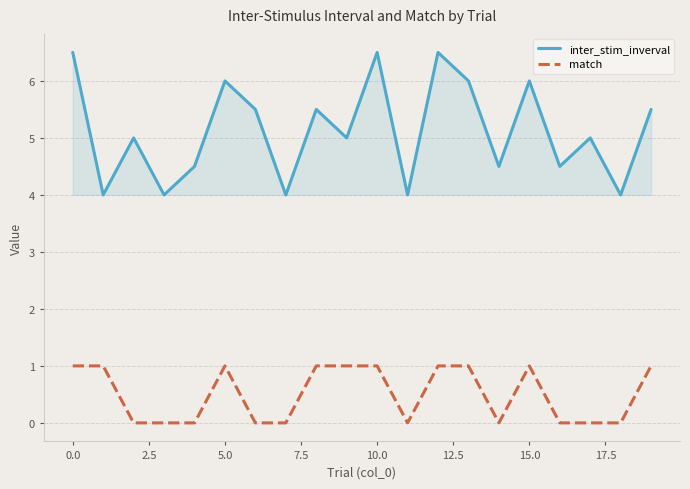

Is this an area chart (filled region under the line)?

No